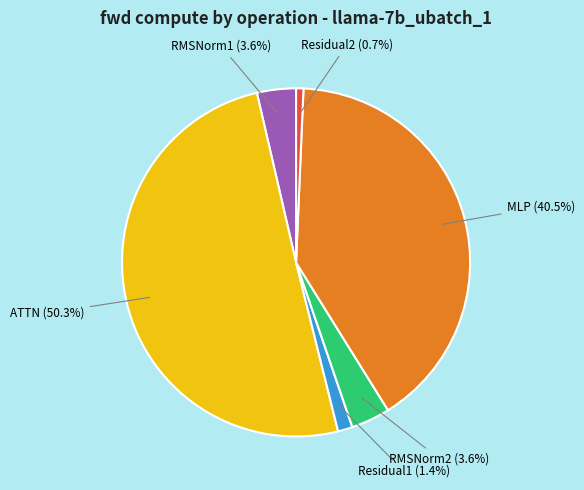

To the nearest percent, what portion does RMSNorm1 represent?

4%